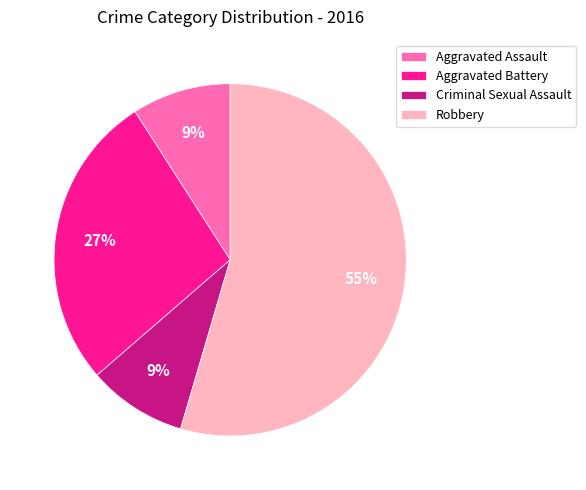

Does any single category account for the majority?

Yes